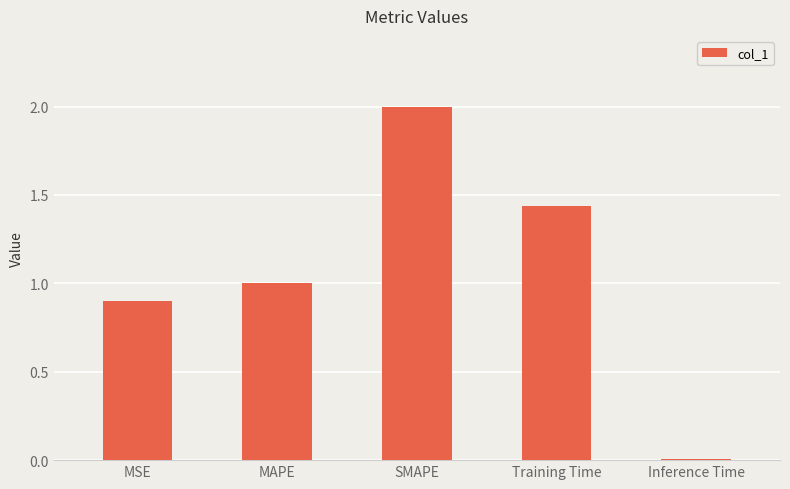

The value at SMAPE is 1.2. True or false?

False